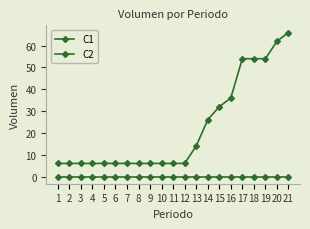

Does the chart have visible grid lines?

No